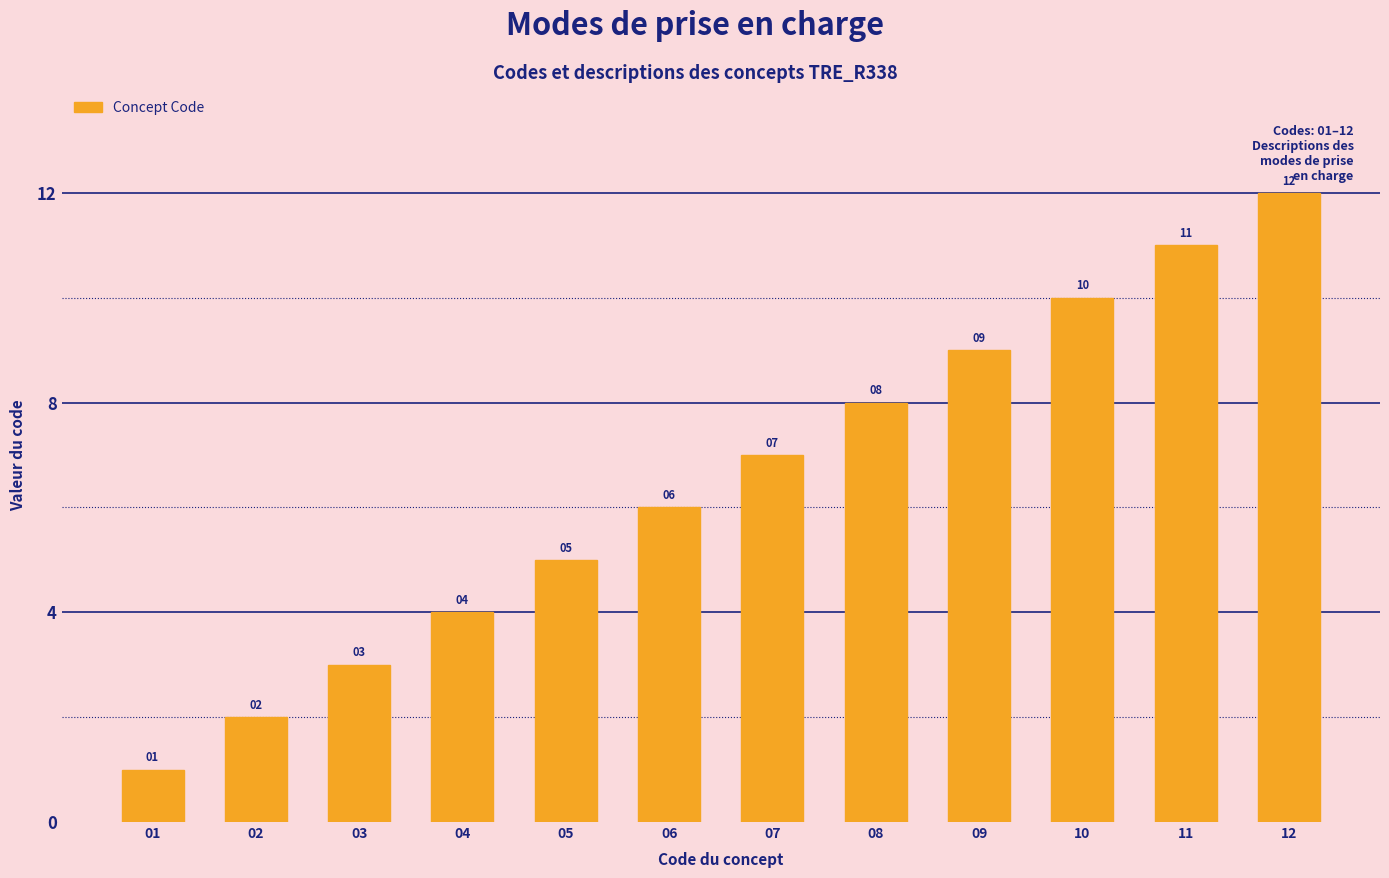

What is the difference between the second highest and second lowest values?

9